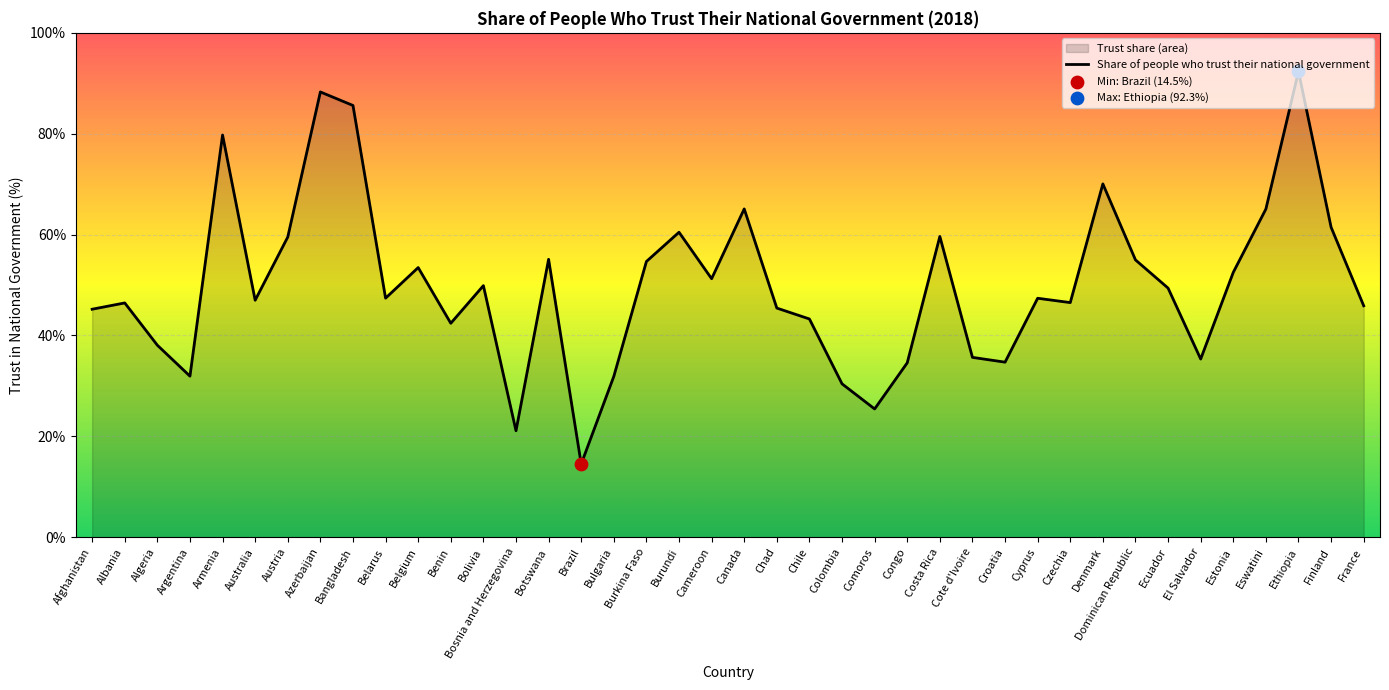

Which has a higher value, Congo or Estonia?

Estonia